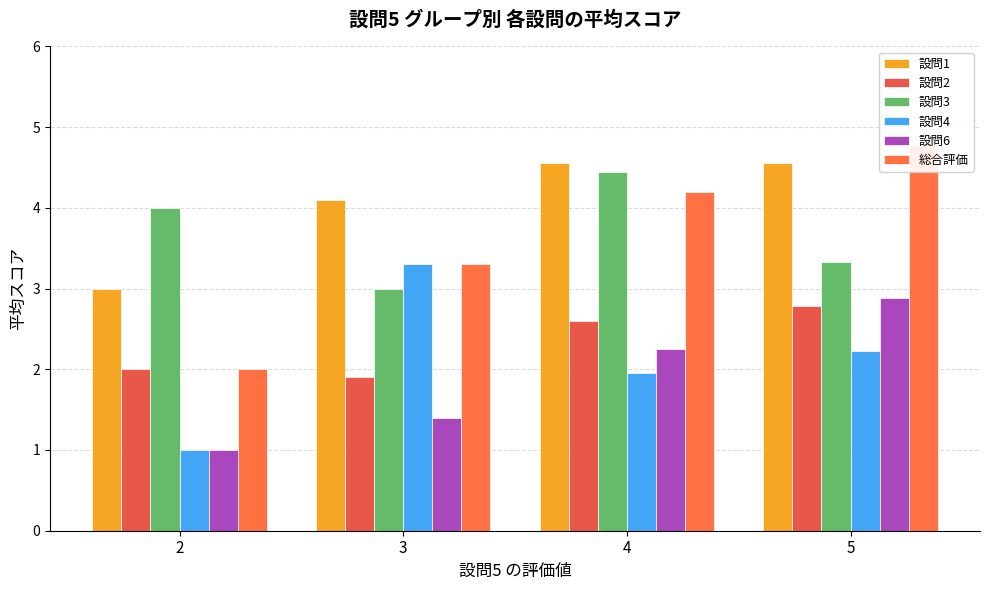

How many groups of bars are there?

4